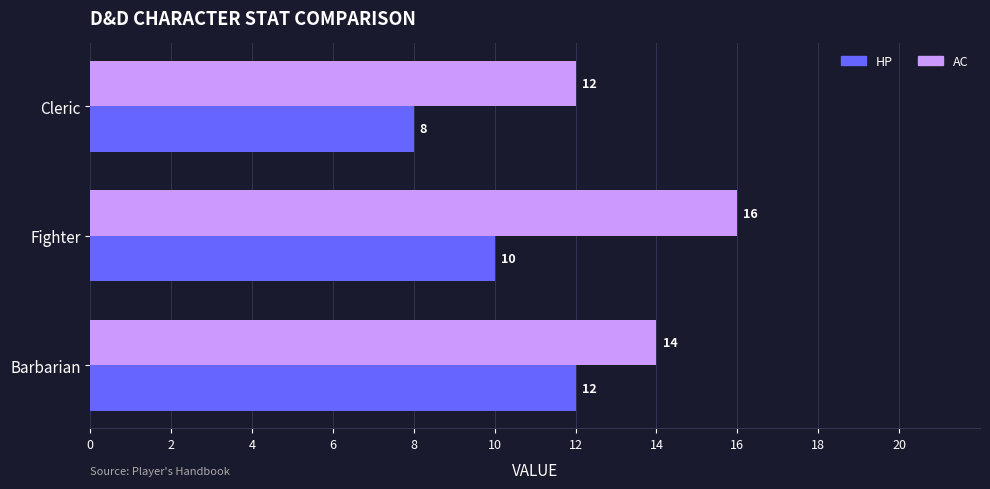

Is the value of AC at Cleric greater than the value of HP at Cleric?

Yes